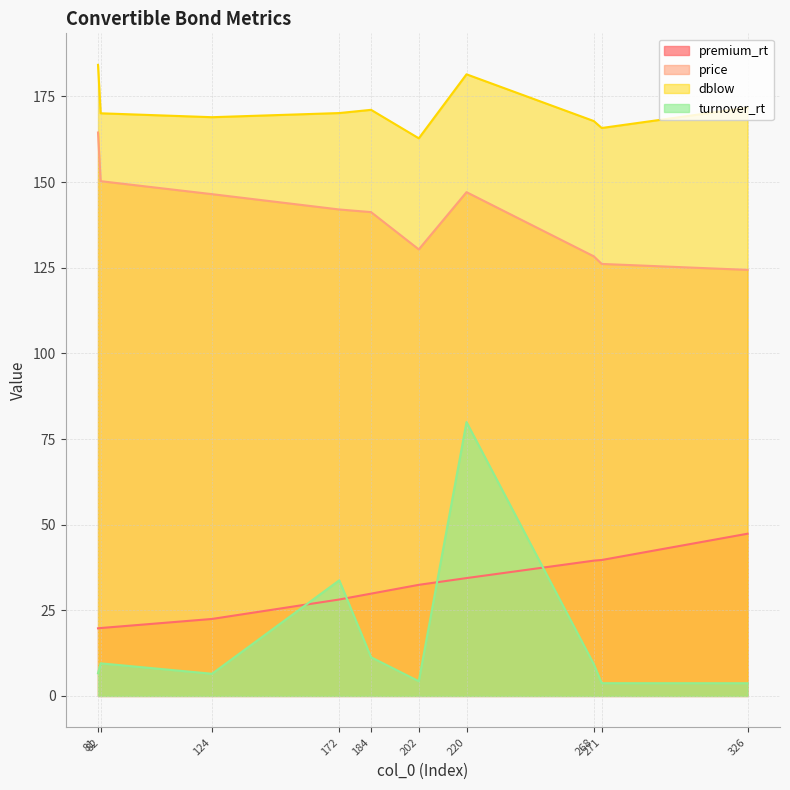

What is the sum of all dblow values?

1714.0